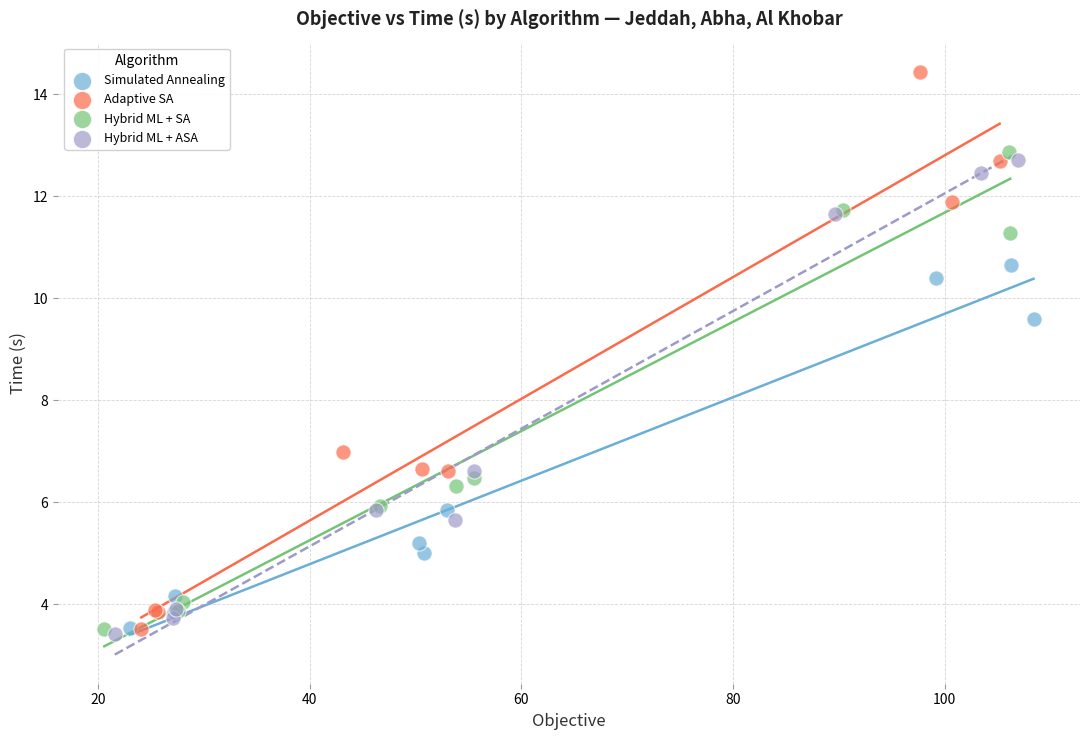

Which series reaches the maximum Y coordinate?

Adaptive SA